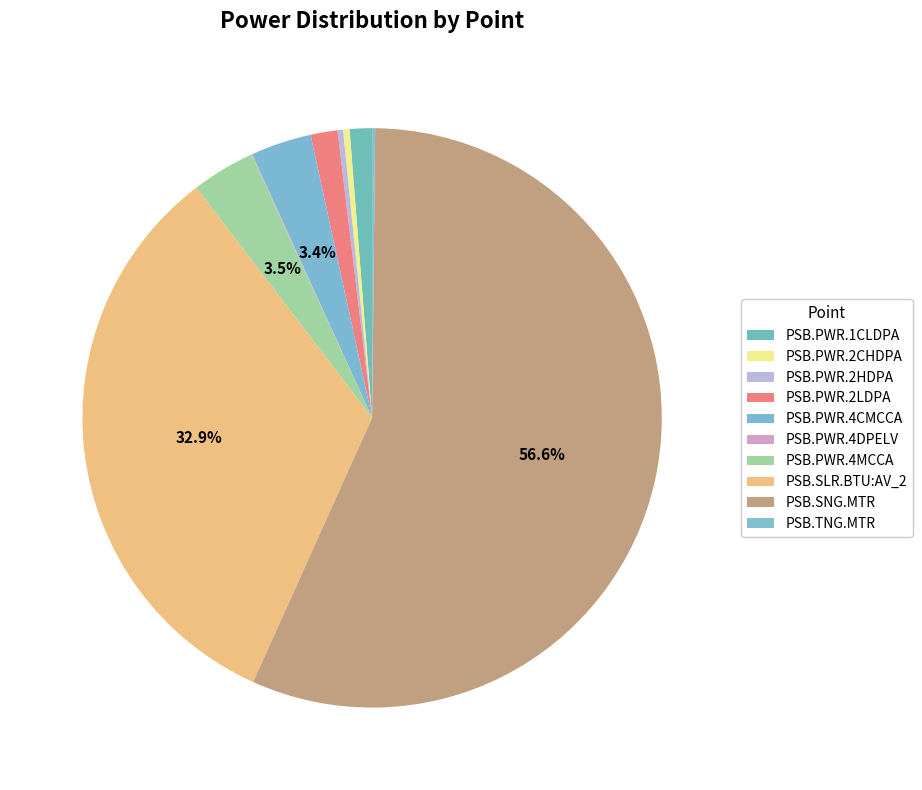

What portion of the pie excludes PSB.SLR.BTU:AV_2?

67.1%